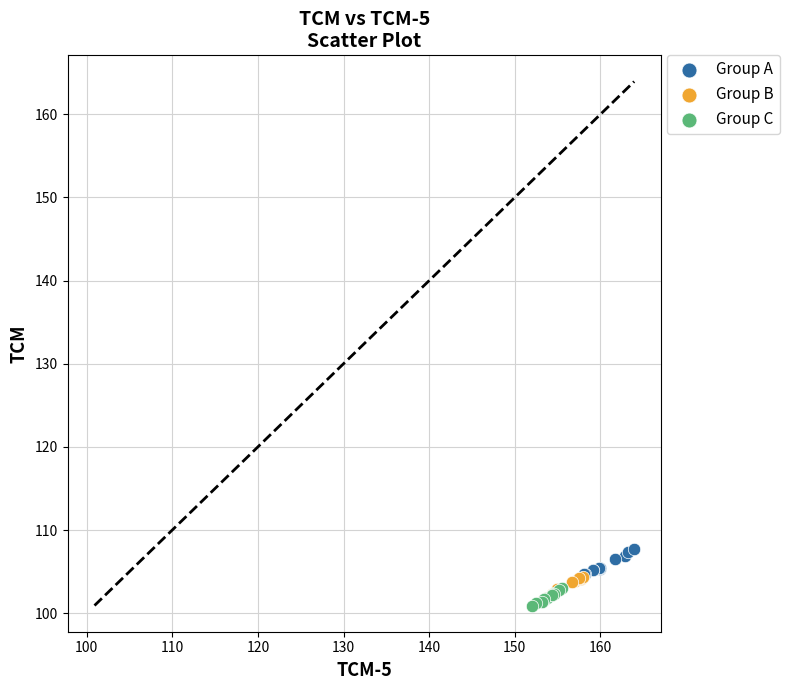

What are all the series names shown in the legend?

Group A, Group B, Group C